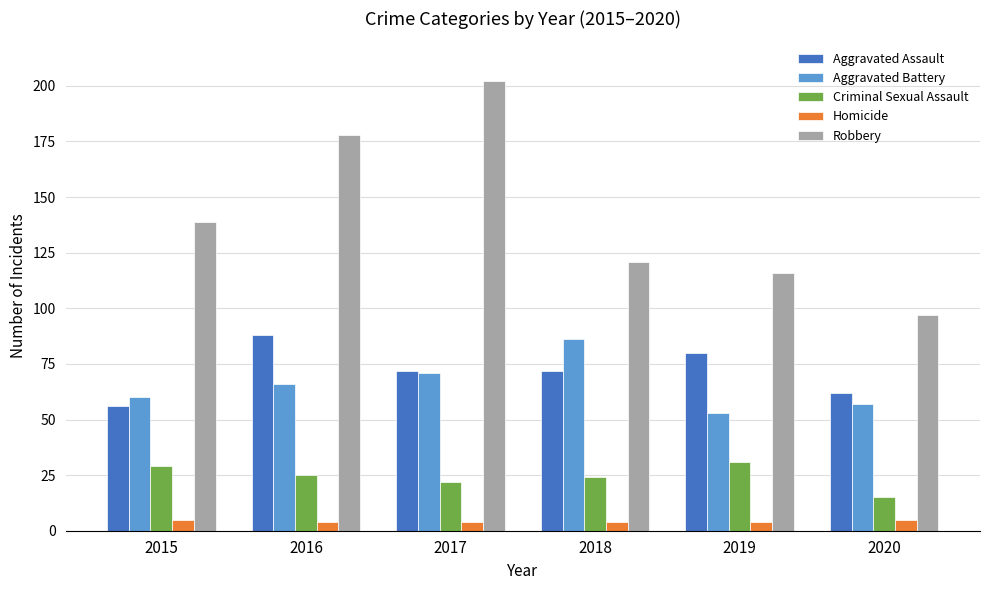

Is the value of Criminal Sexual Assault at 2020 greater than the value of Homicide at 2016?

Yes